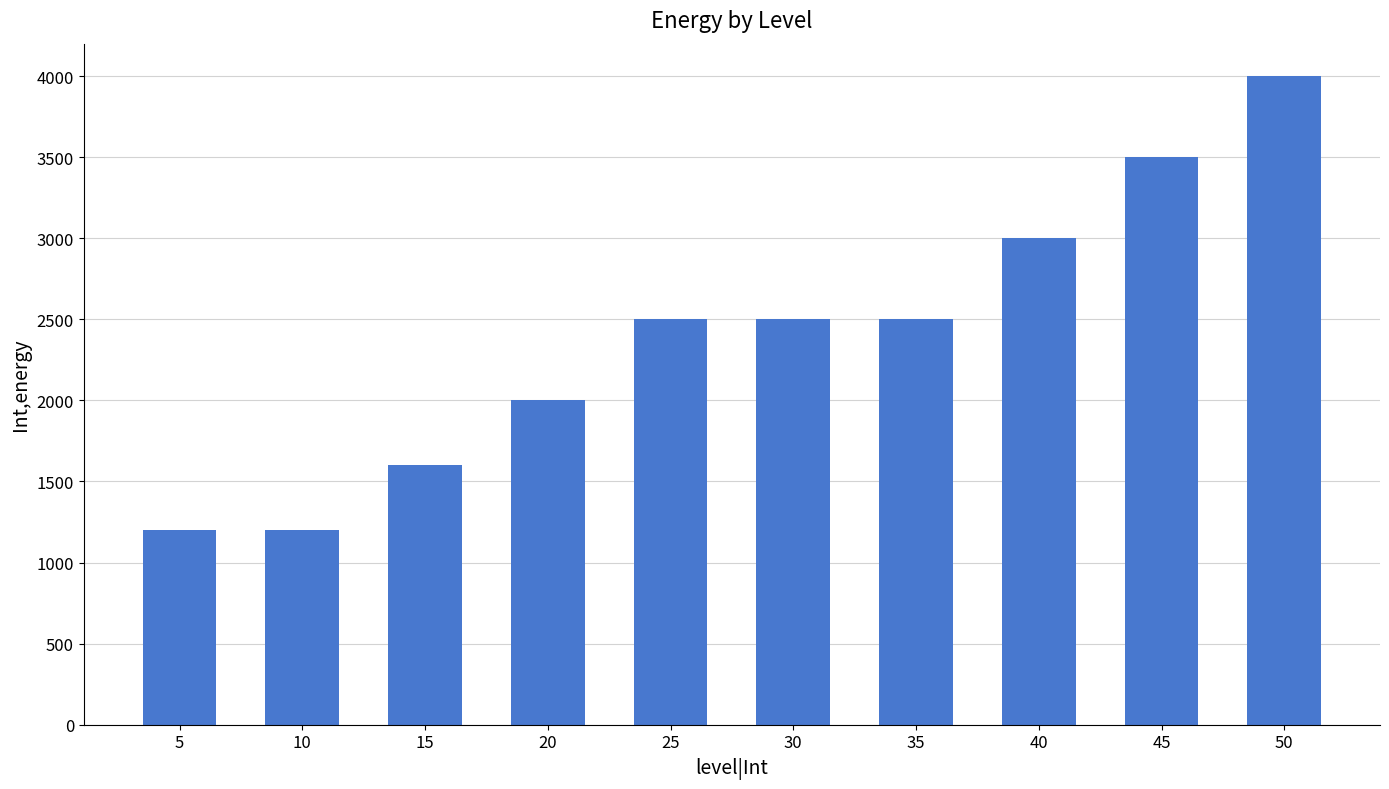

What is the value of the 4th bar from the left?

2000